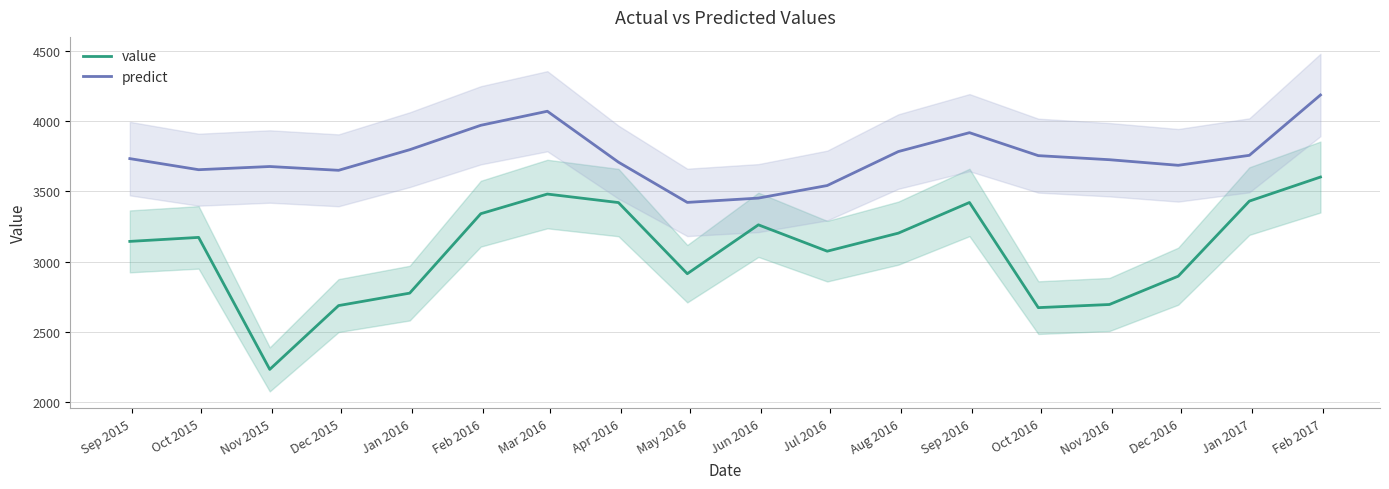

Does the chart display data point markers on the line(s)?

No